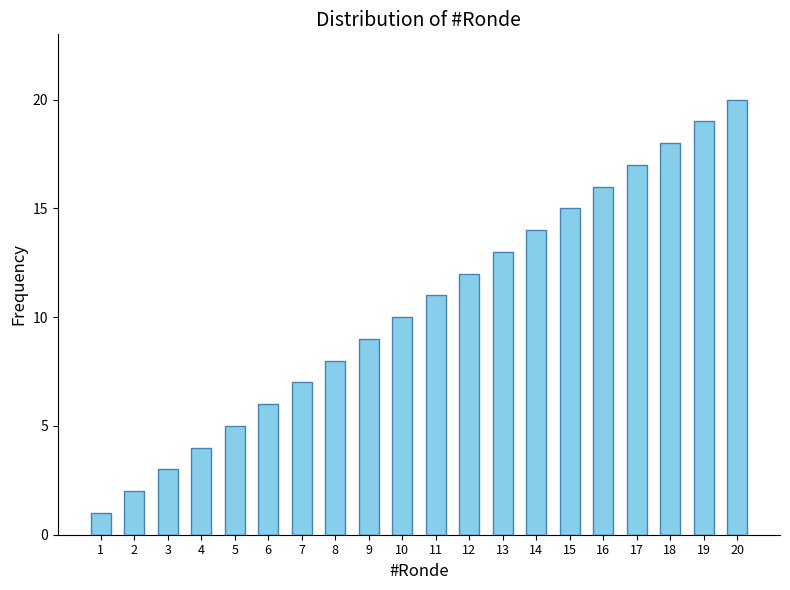

True or false: the data shows 15 at 10.

False